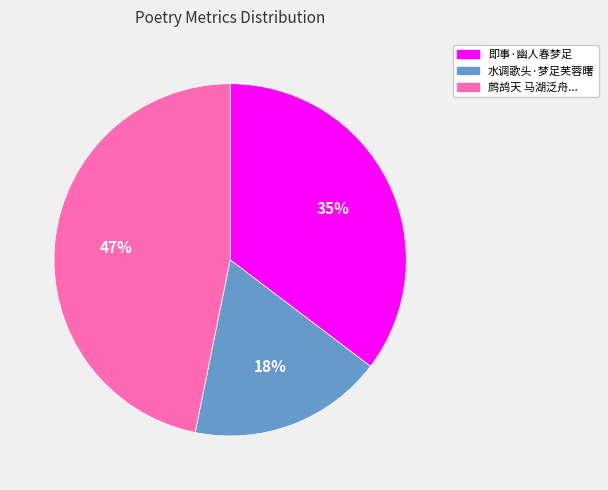

How many segments does this pie chart have?

3